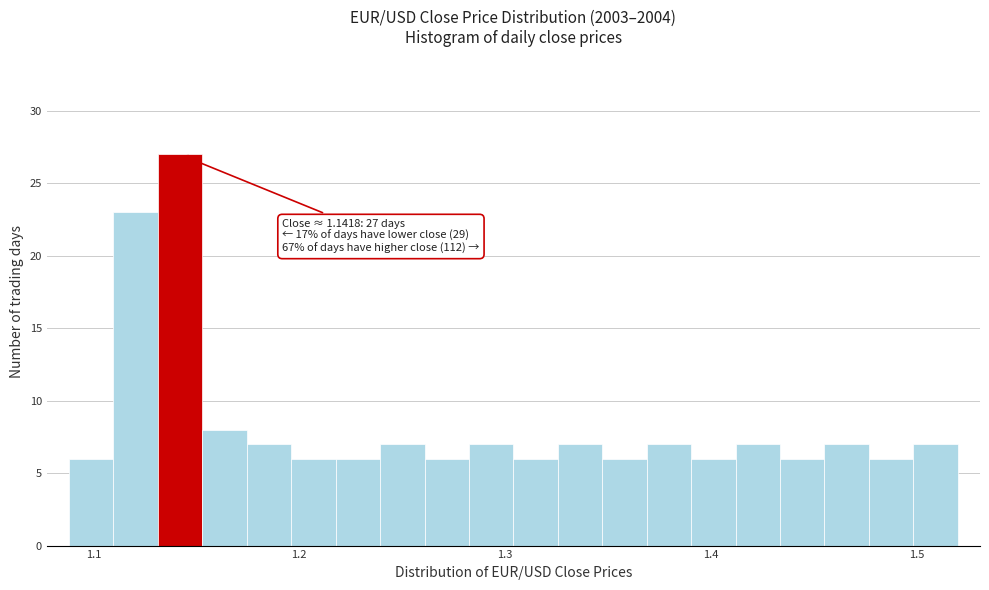

Read against the x-axis, roughly where is the centre of the tallest bar?

1.14